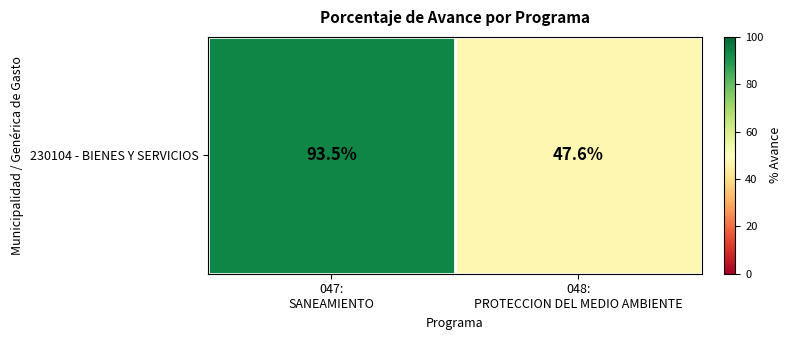

Reading right to left, what are all the values shown in this chart?

048:
PROTECCION DEL MEDIO AMBIENTE=47.6	047:
SANEAMIENTO=93.5